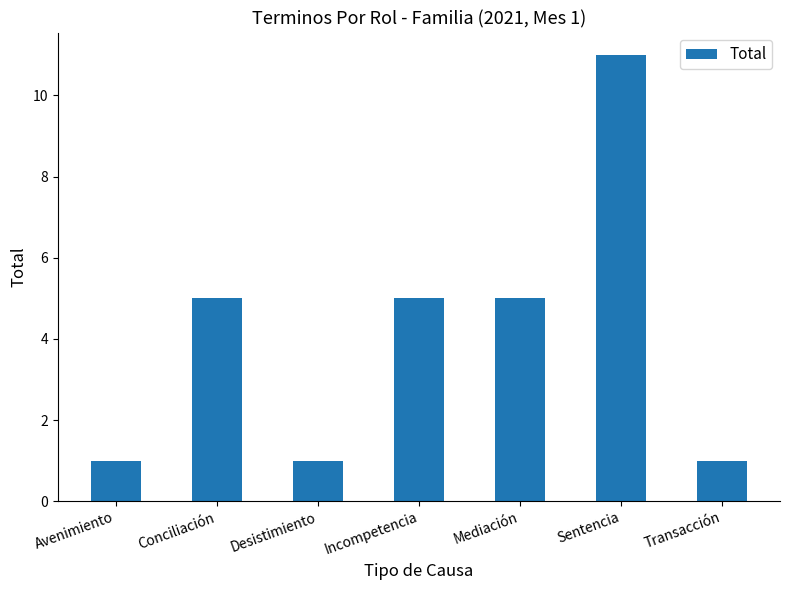

How many data points are less than 5?

3